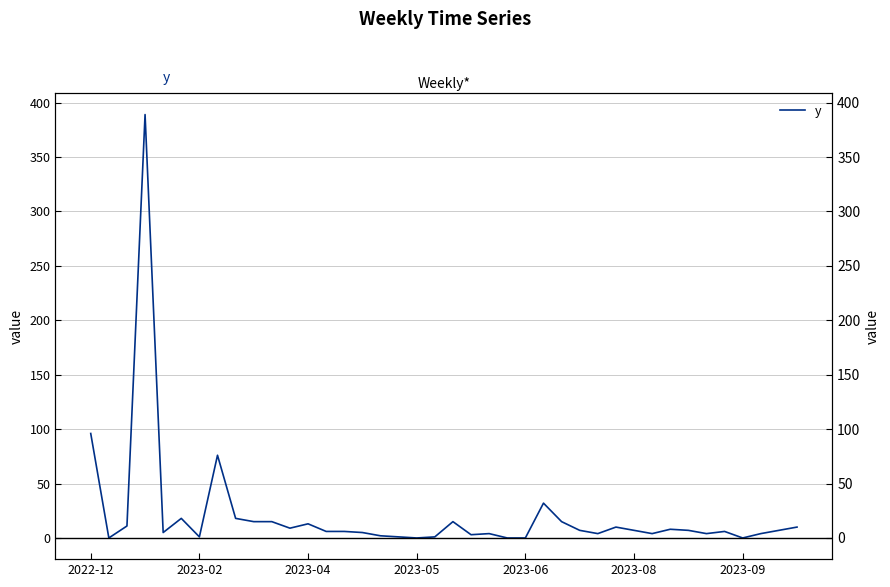

Count the number of categories in the chart.

40